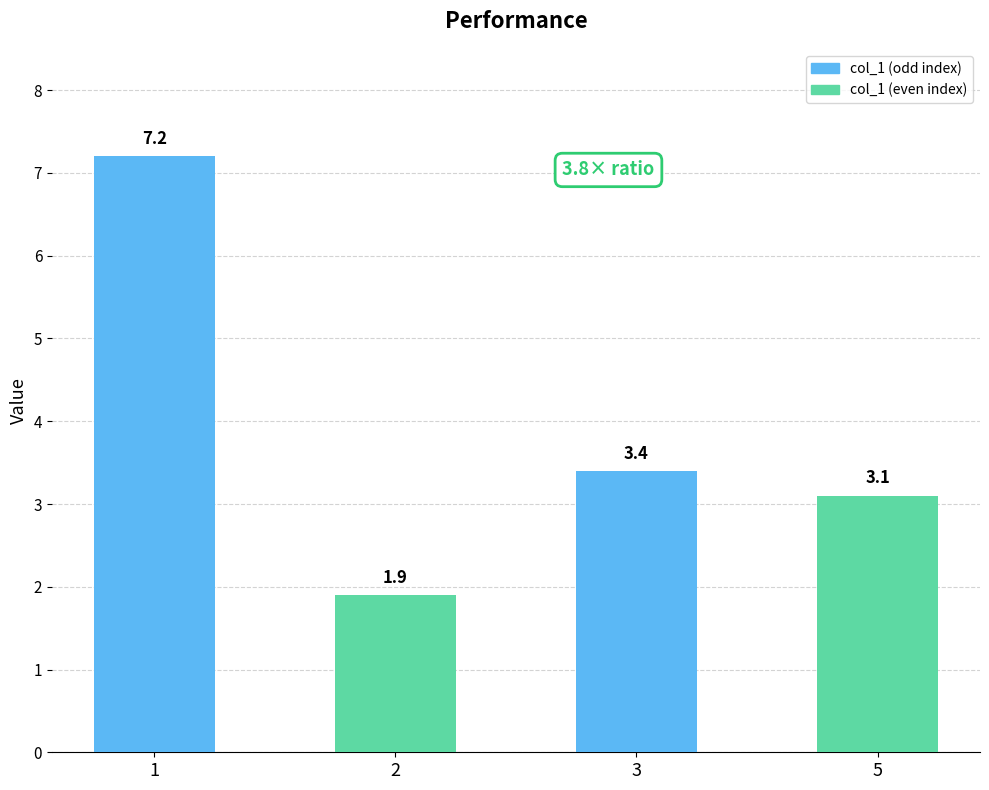

List the labels in order of value, smallest first.

2, 5, 3, 1